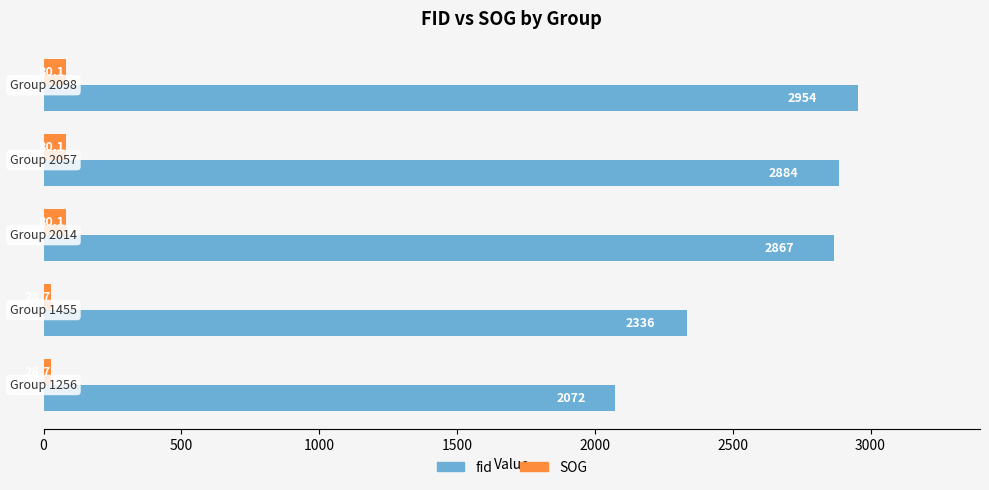

What is the maximum value shown in the chart?

2954.0